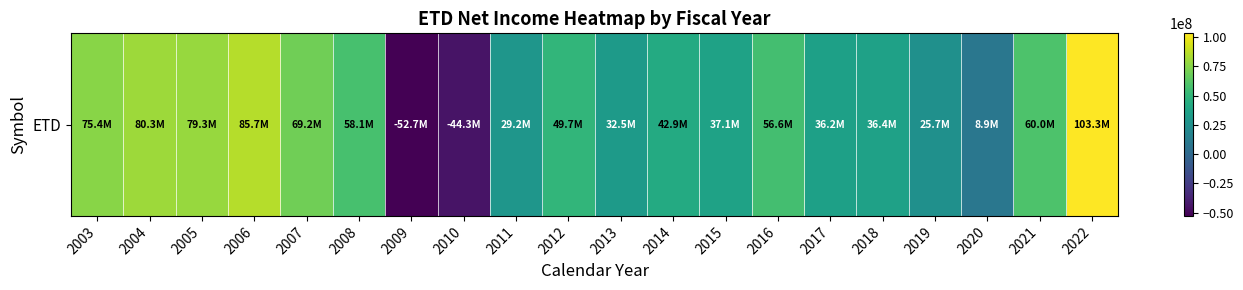

What is the approximate value at 2013, to the nearest 50?

32478000